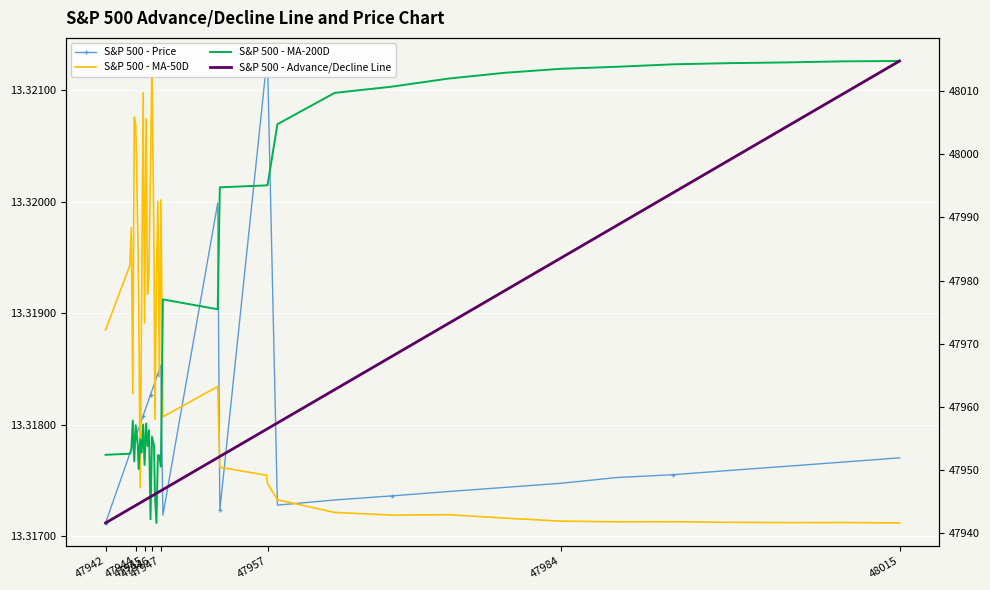

The S&P 500 - MA-50D series shows 13.3 at 47984. True or false?

True